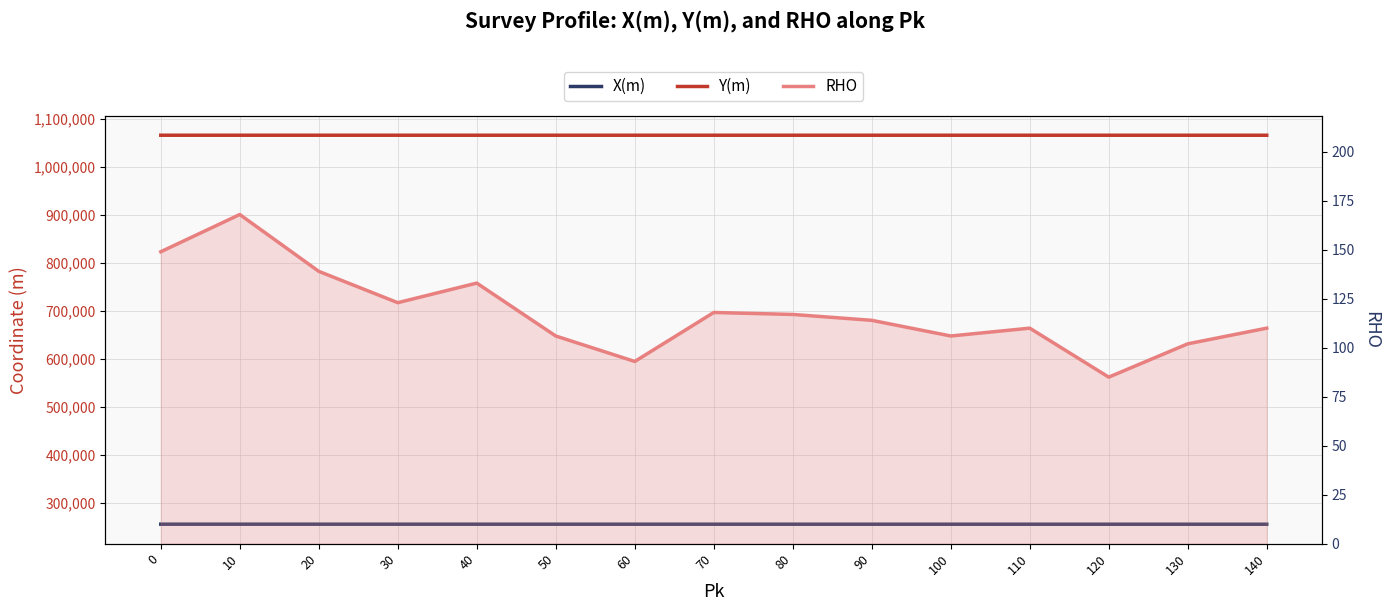

How many values in the Y(m) series are below 1065681?

7